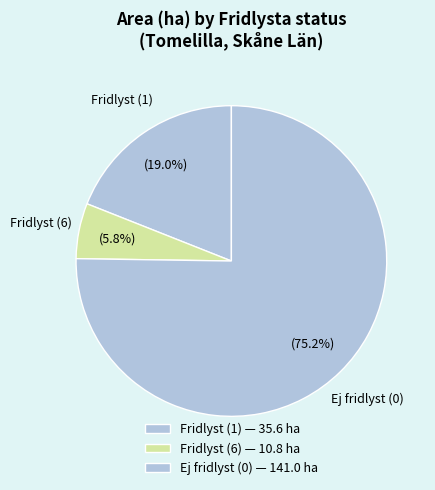

Count the number of slices in the pie.

3